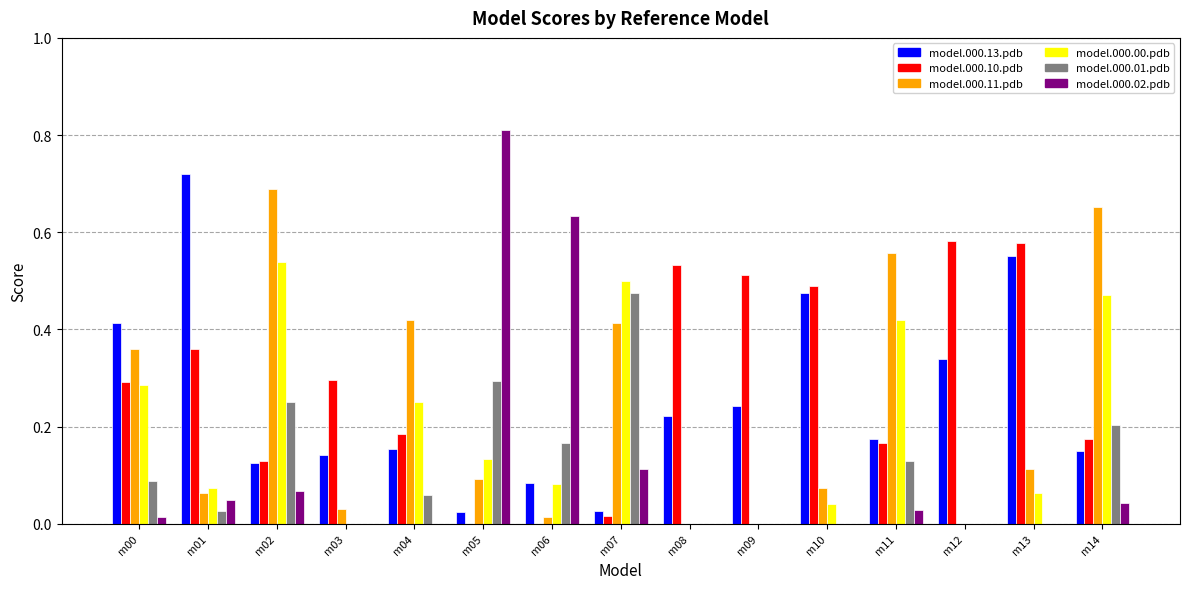

What is the sum of all model.000.13.pdb values?

3.8